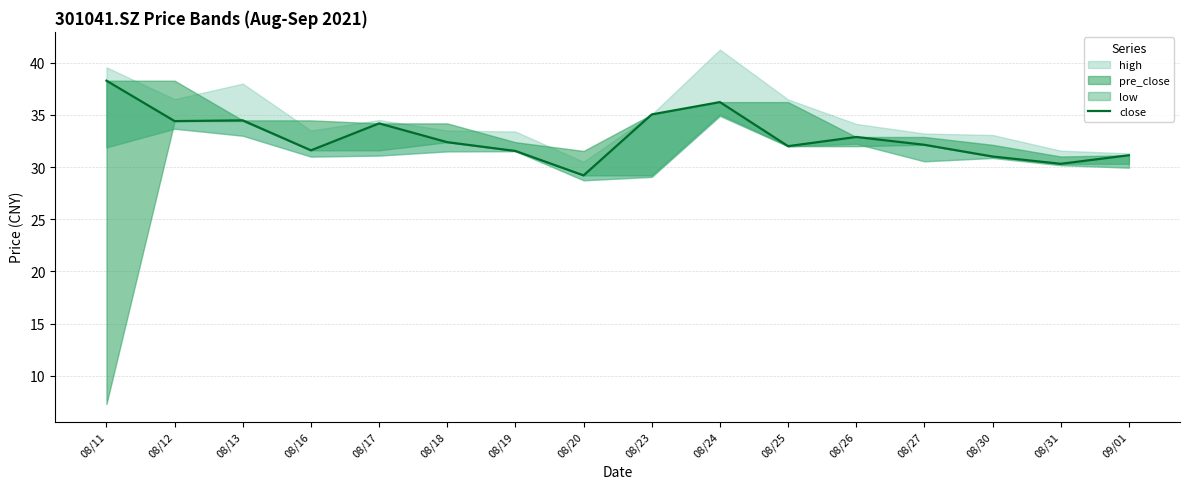

How many lines are shown in the chart?

1